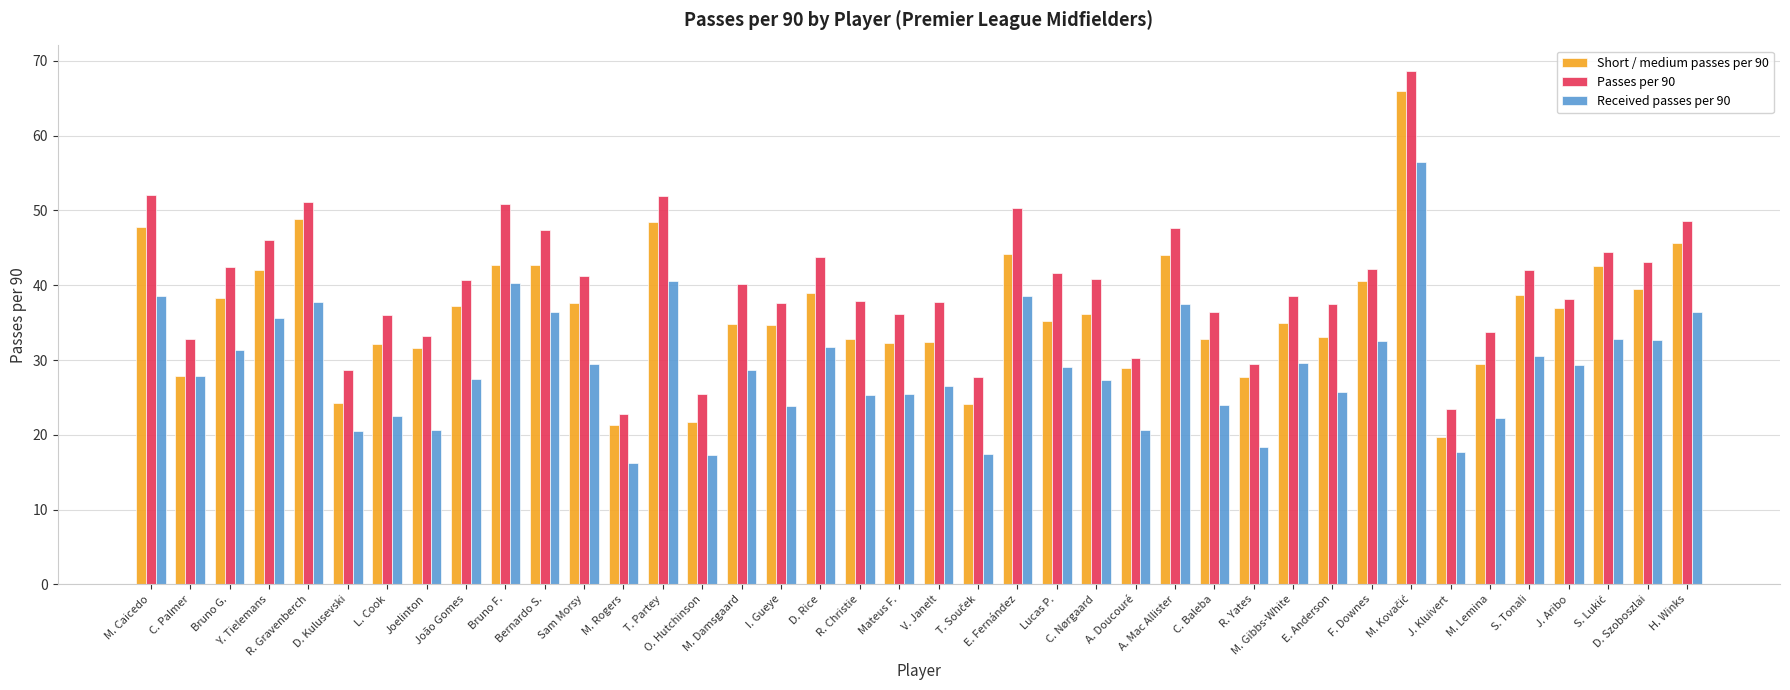

Is it true that Passes per 90 equals 48.6 at H. Winks?

True